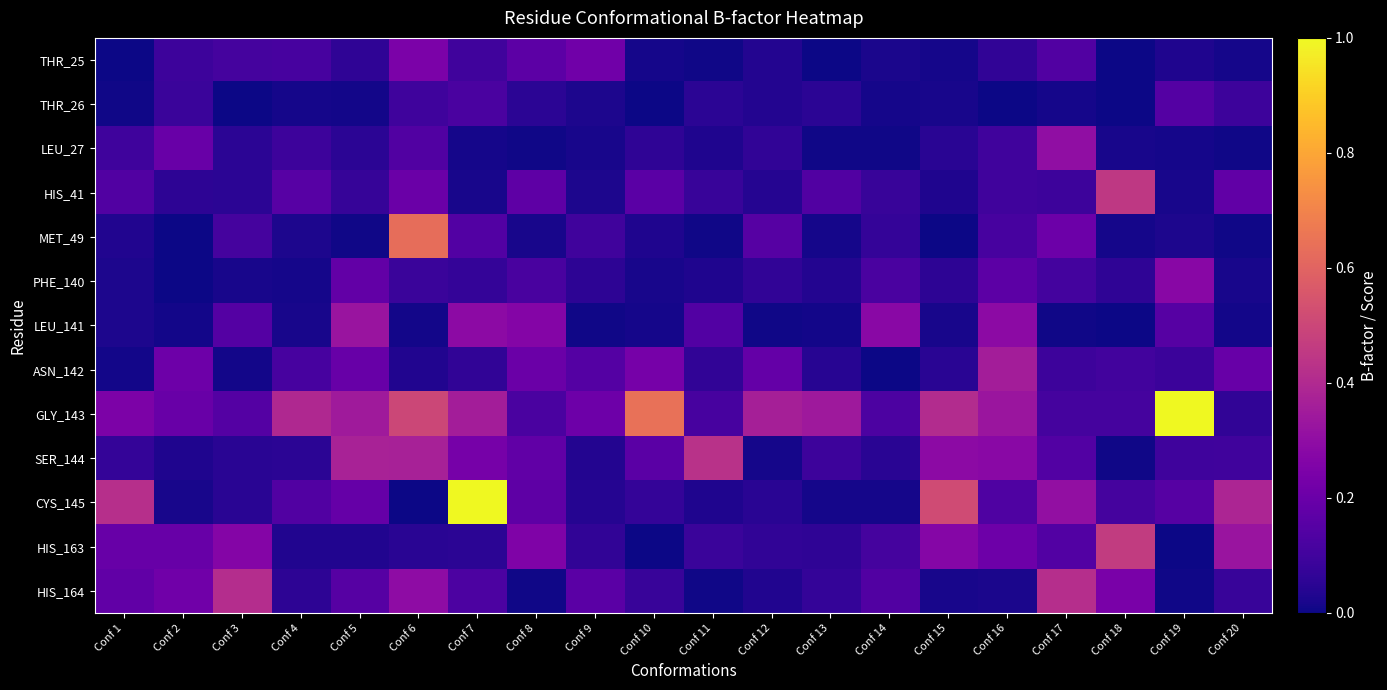

Which series has the largest total across all categories?

GLY_143